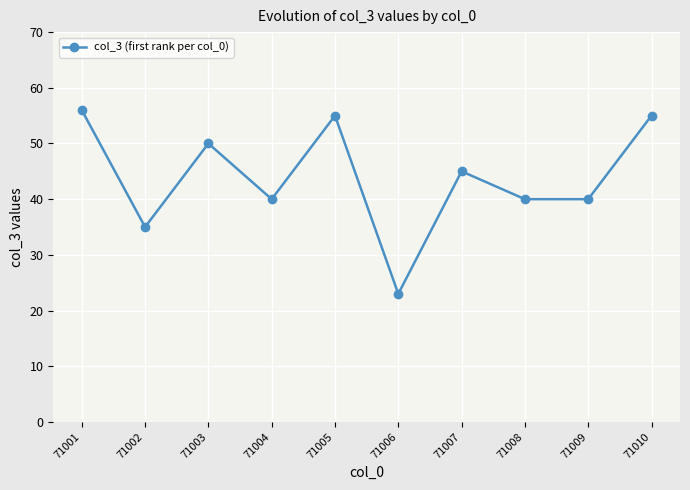

How many lines are shown in the chart?

1